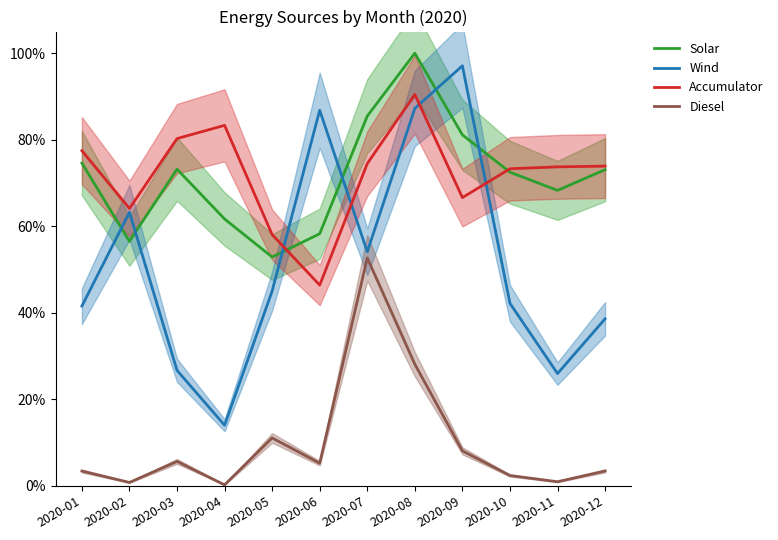

Rank the series at 2020-12 from lowest to highest value.

Diesel, Wind, Solar, Accumulator